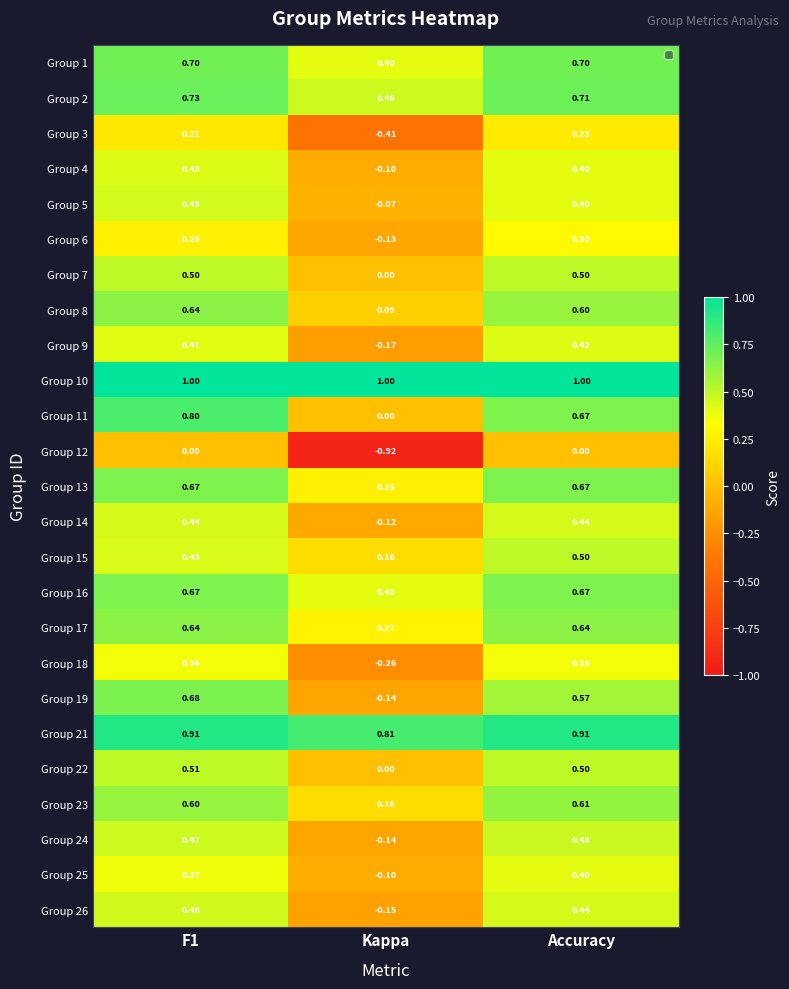

Is the value of Group 4 at F1 greater than the value of Group 8 at Accuracy?

No